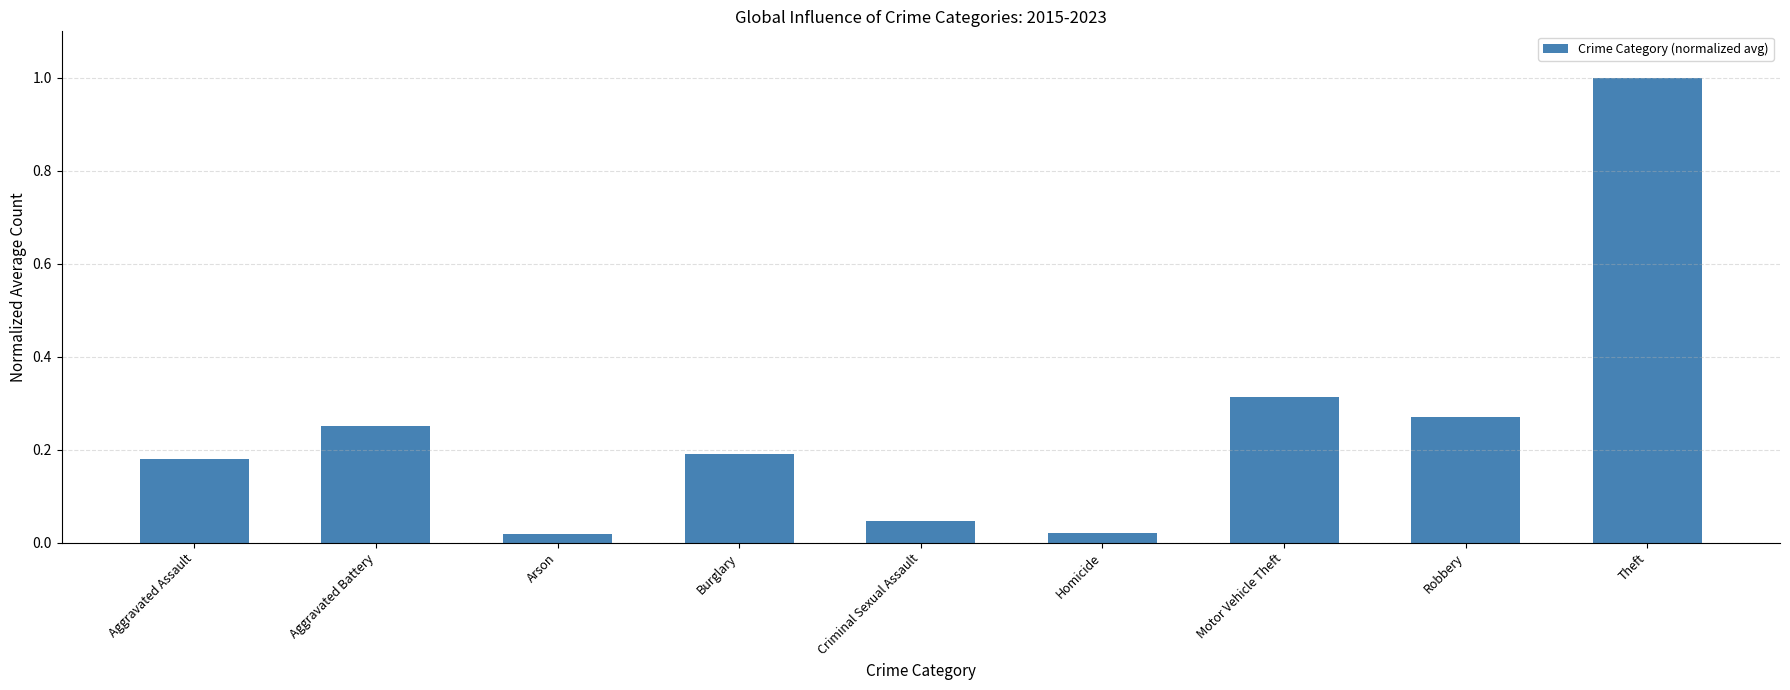

What is the change in value from Burglary to Robbery?

+0.1